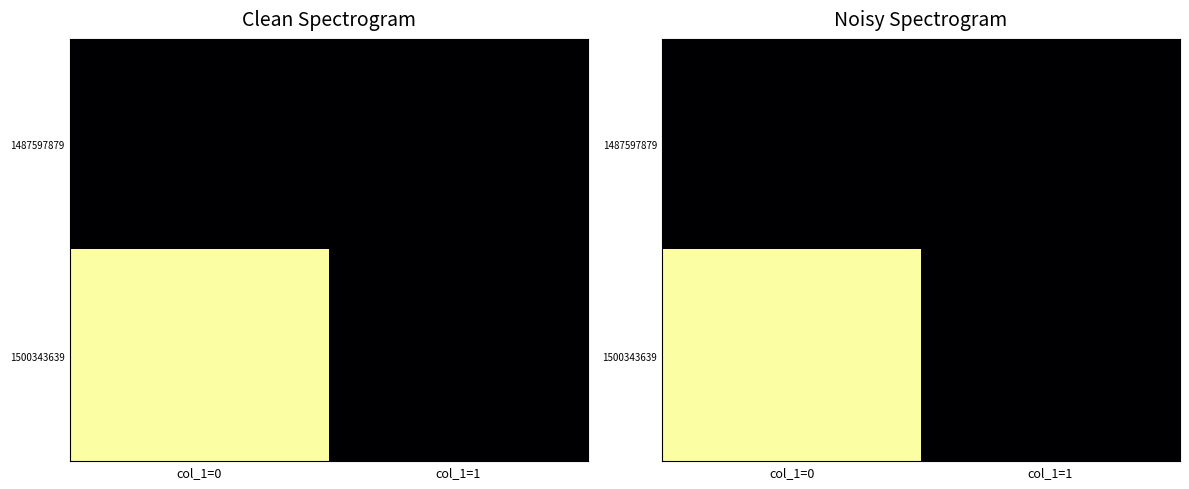

At how many categories does at least one series exceed 0?

1